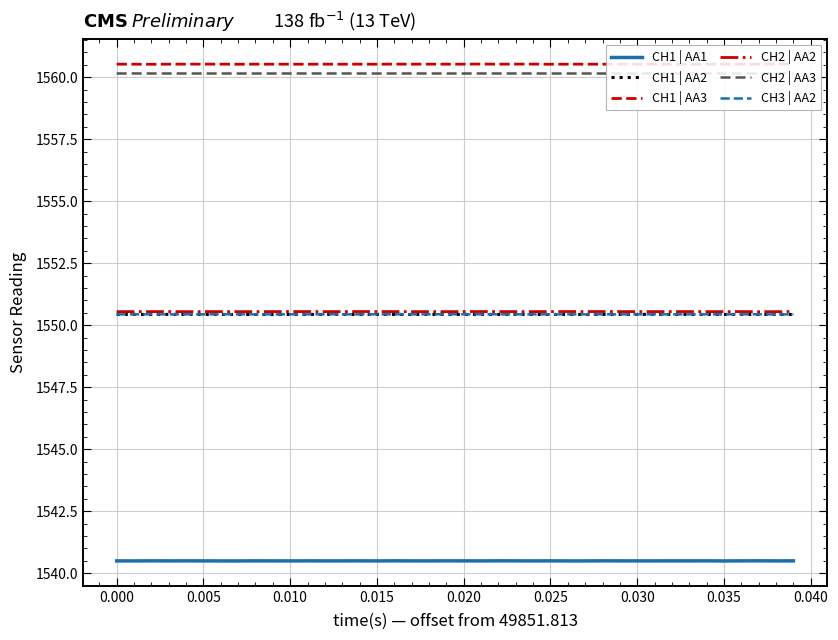

How many series are shown in this chart?

6